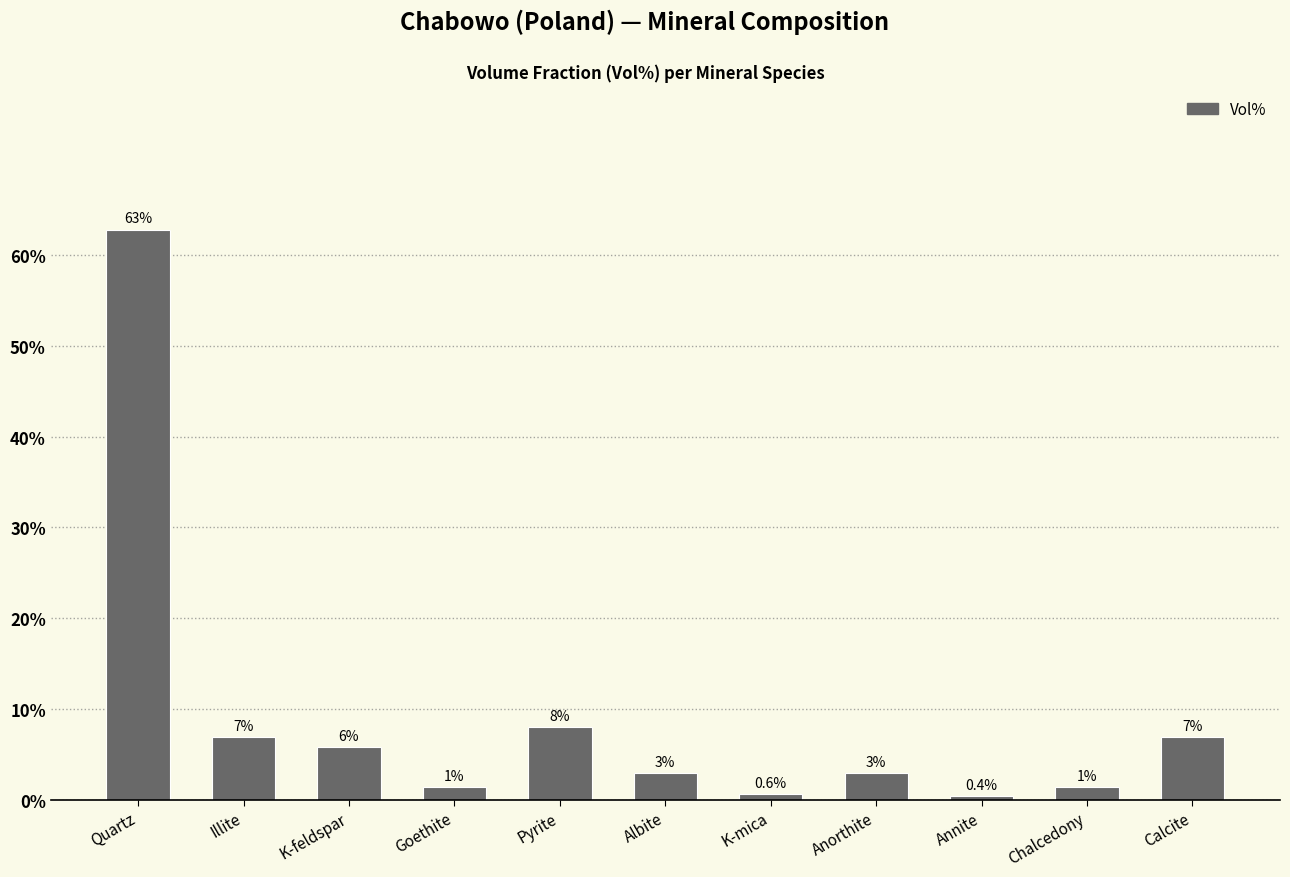

What is the label of the 7th bar from the right?

Pyrite